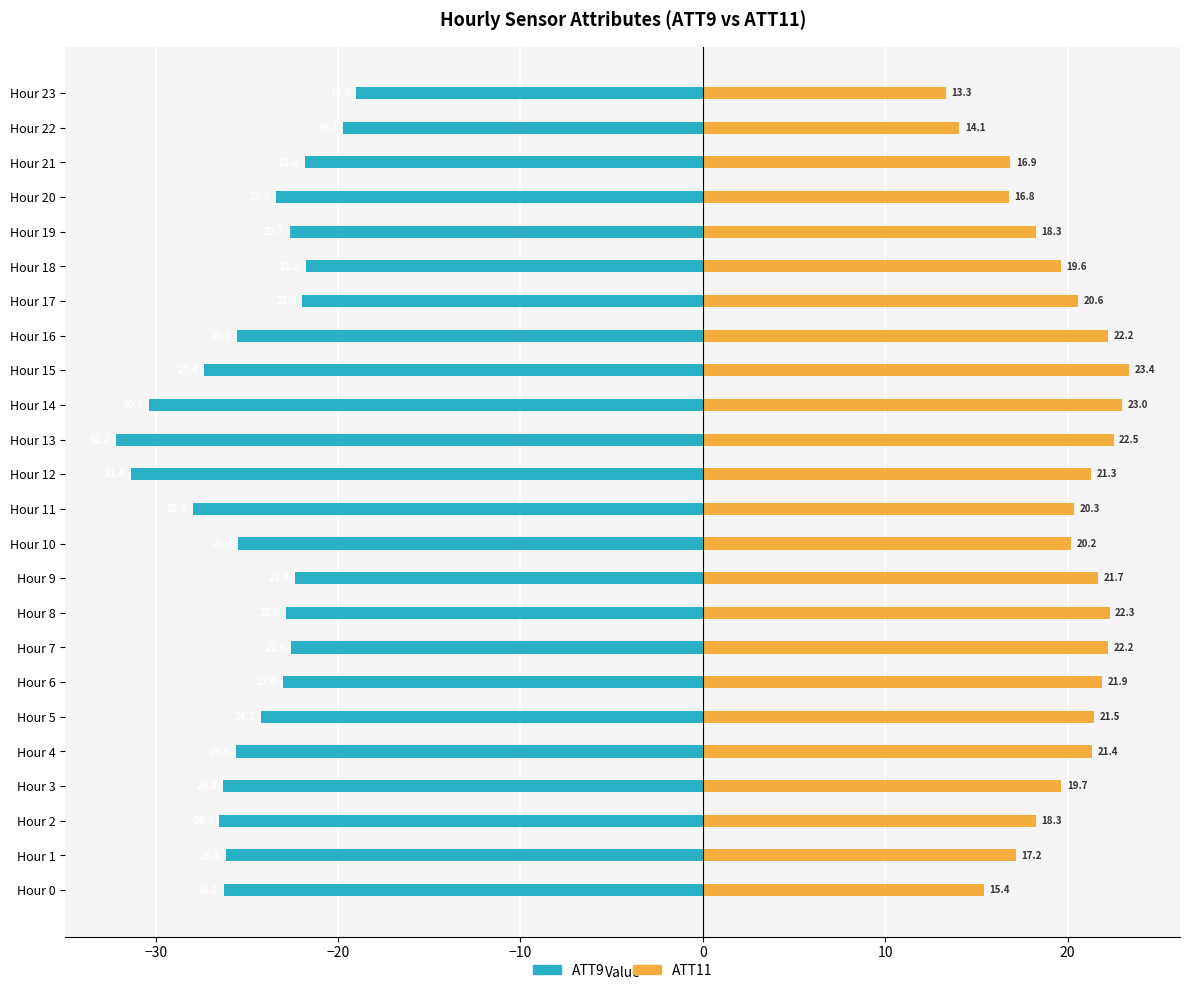

The value of ATT9 at Hour 2 is -18.5. True or false?

False